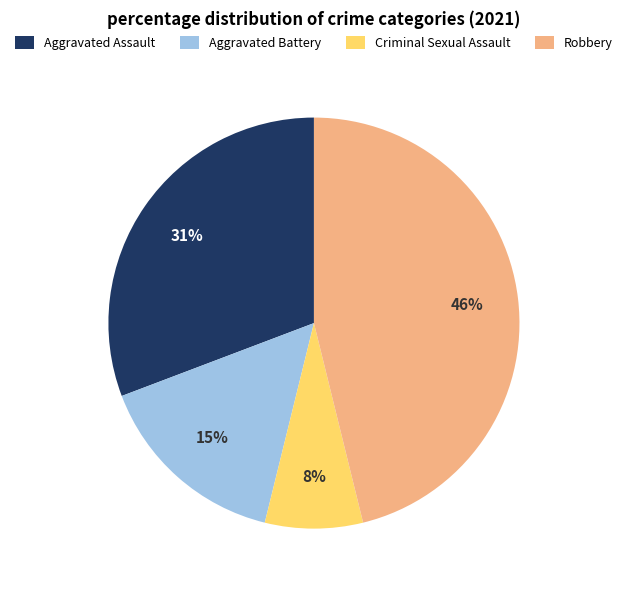

Rank the categories by value from lowest to highest.

Criminal Sexual Assault, Aggravated Battery, Aggravated Assault, Robbery